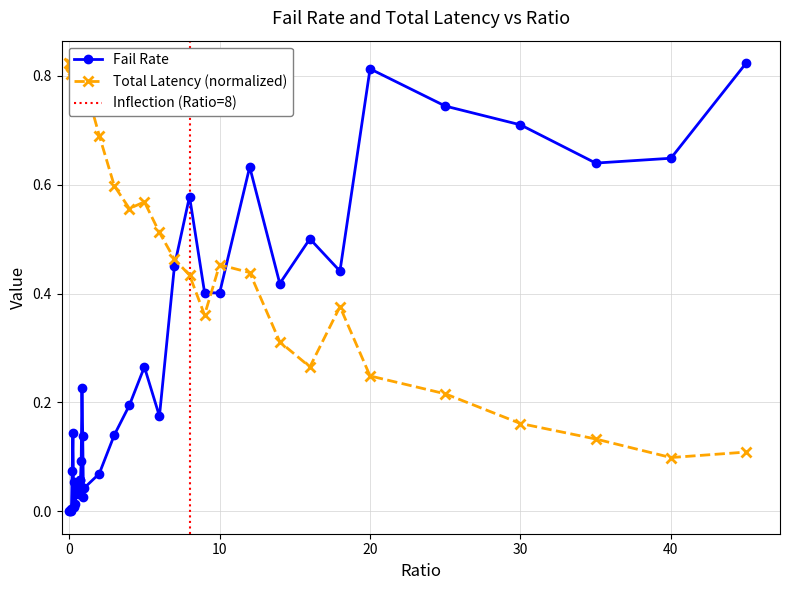

What is the difference between the second highest and minimum values in the totLatency series?

0.7